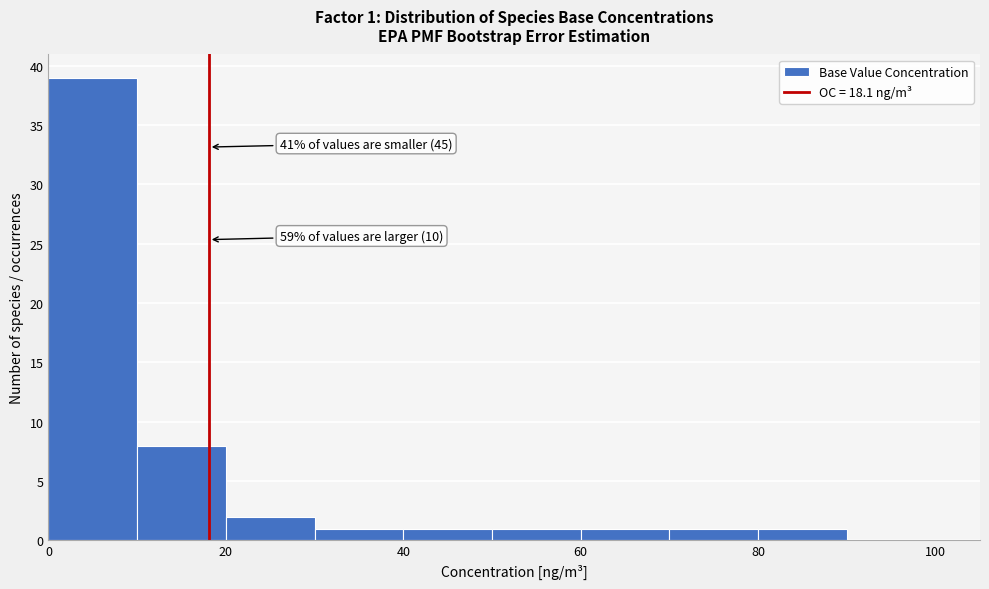

Which range on the x-axis has the tallest bar?

0 to 10